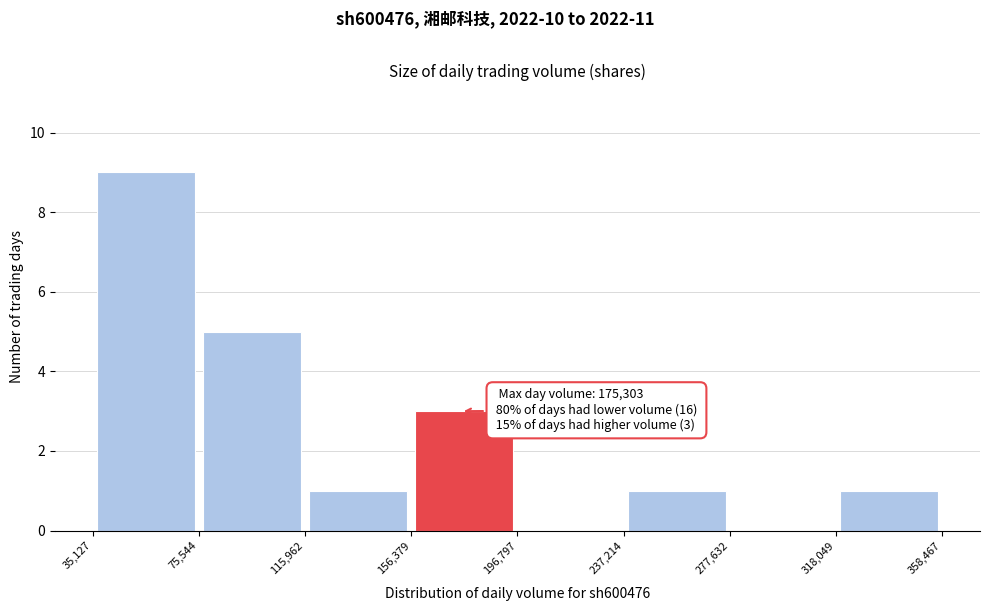

Over which range of the x-axis is the bar tallest?

35,127 to 75,544